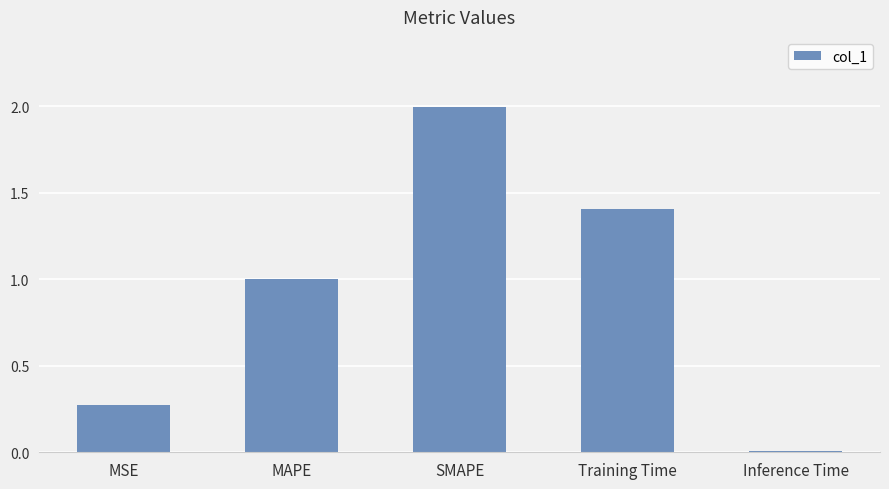

What is the difference between the maximum and minimum values?

2.0